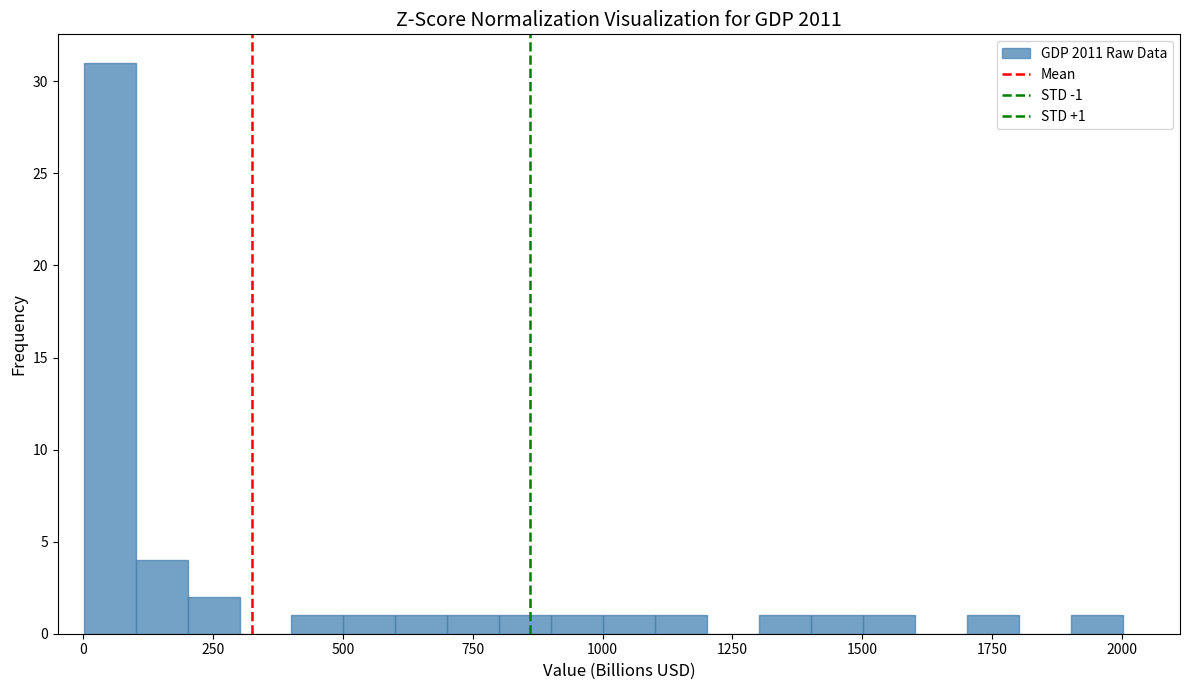

Around what value on the x-axis is the tallest bar? Give the approximate position of its centre, as read against the axis.

50